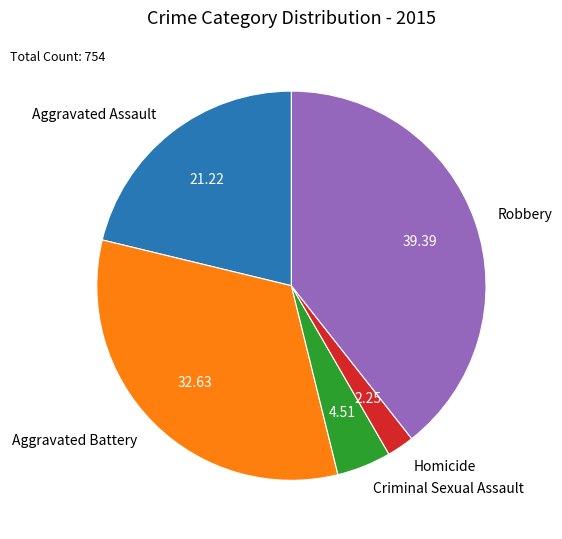

Rank the categories by value from lowest to highest.

Homicide, Criminal Sexual Assault, Aggravated Assault, Aggravated Battery, Robbery